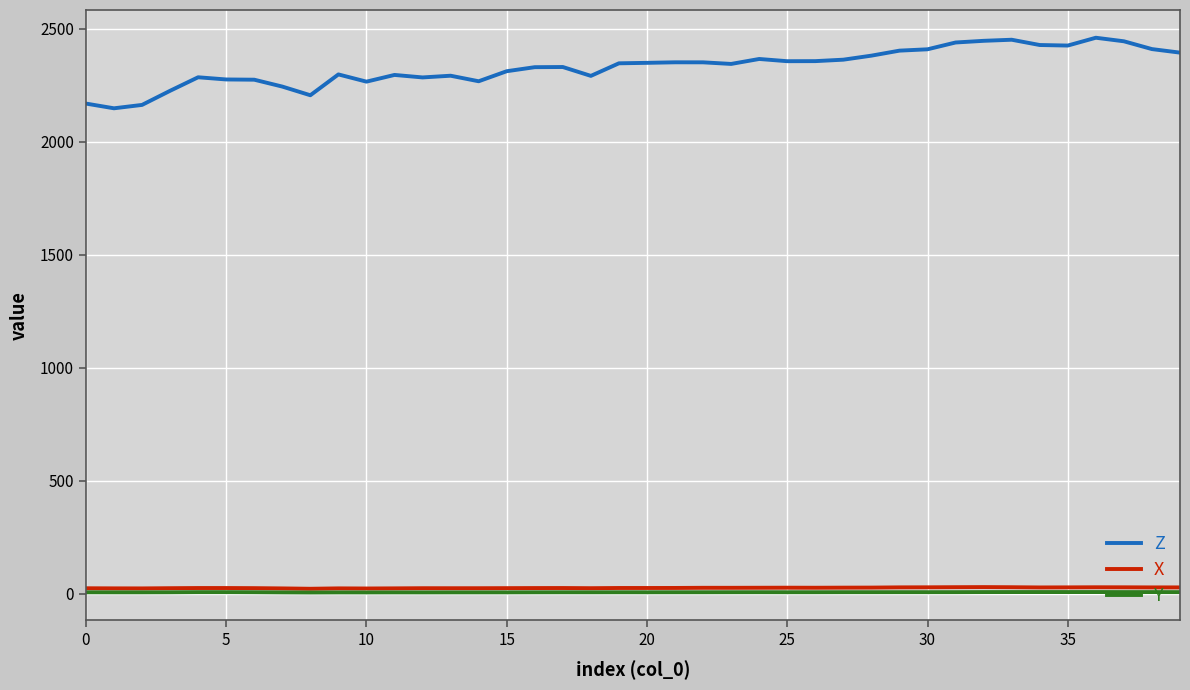

What is the maximum value for Z?

2460.7